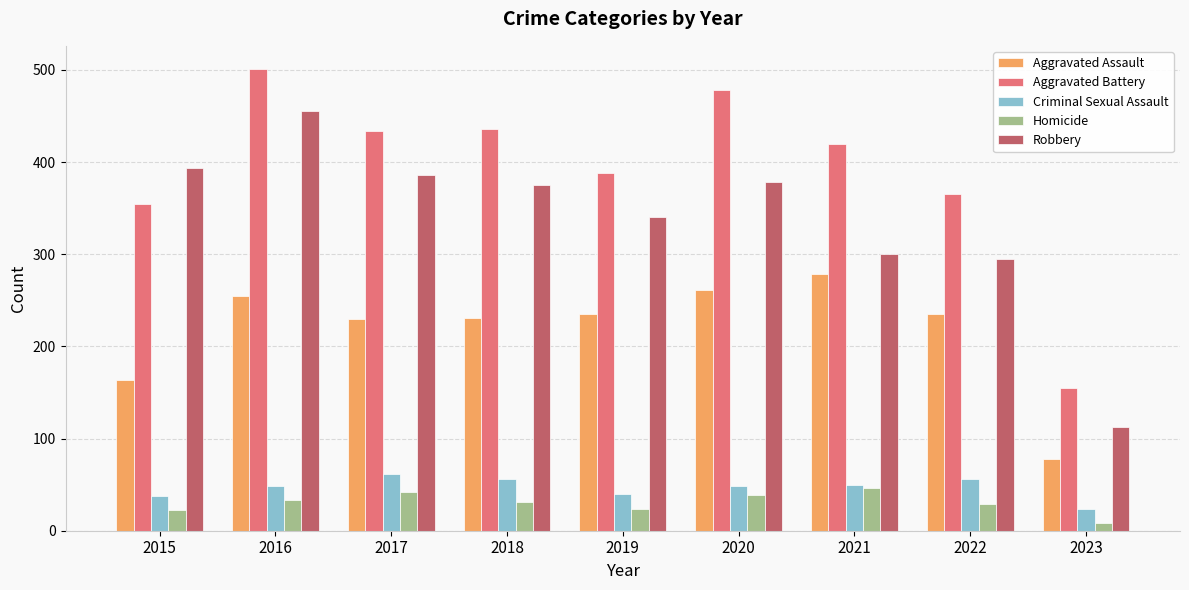

Rank the series at 2016 from lowest to highest value.

Homicide, Criminal Sexual Assault, Aggravated Assault, Robbery, Aggravated Battery